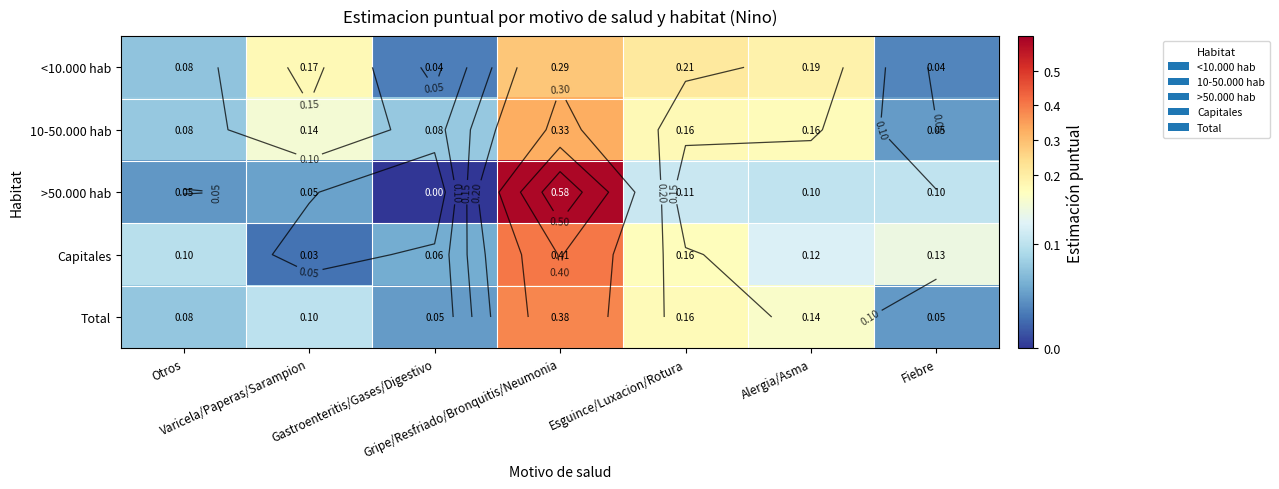

Between Gripe/Resfriado/Bronquitis/Neumonia and Fiebre, which series saw the biggest shift?

>50.000 hab